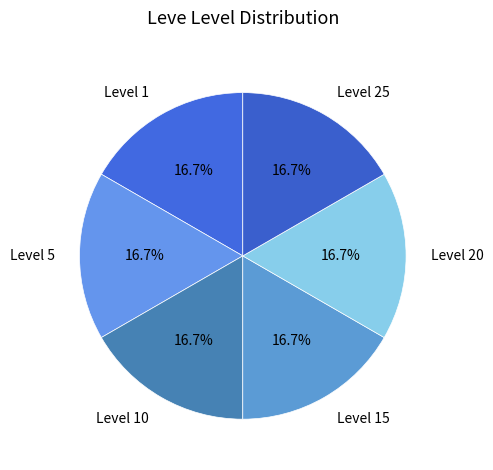

Combined, what portion of the pie is Level 20 and Level 15?

33.3%